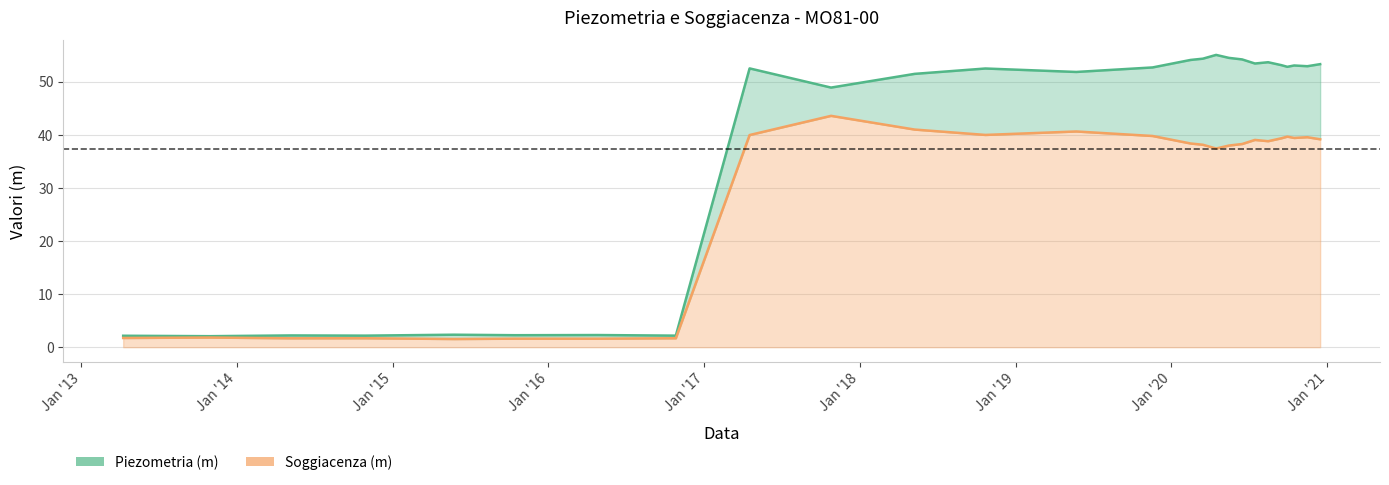

What is the value of the Soggiacenza (m) point at the 26th from the left?

39.1